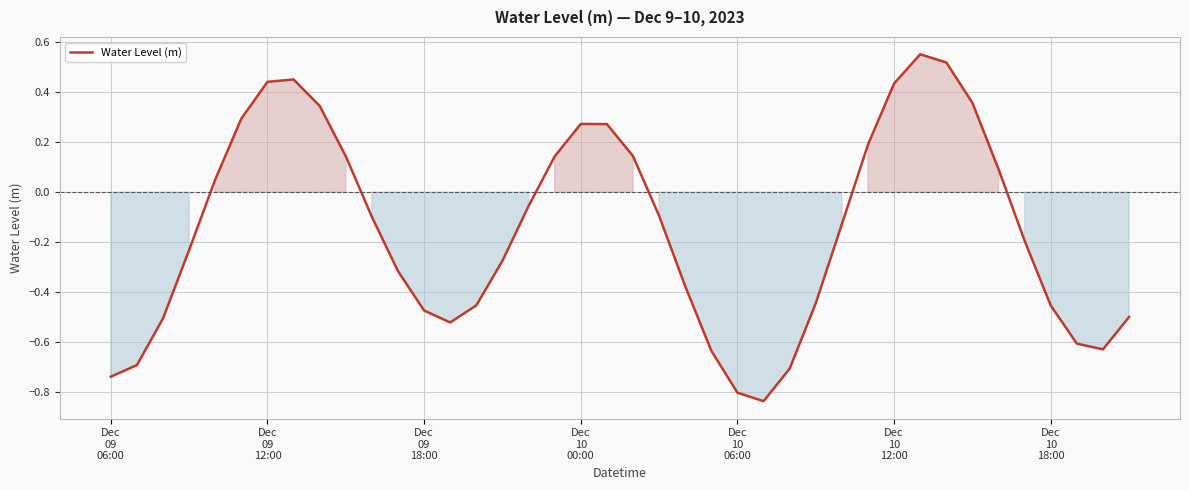

What is the difference between the maximum and minimum values?

1.4